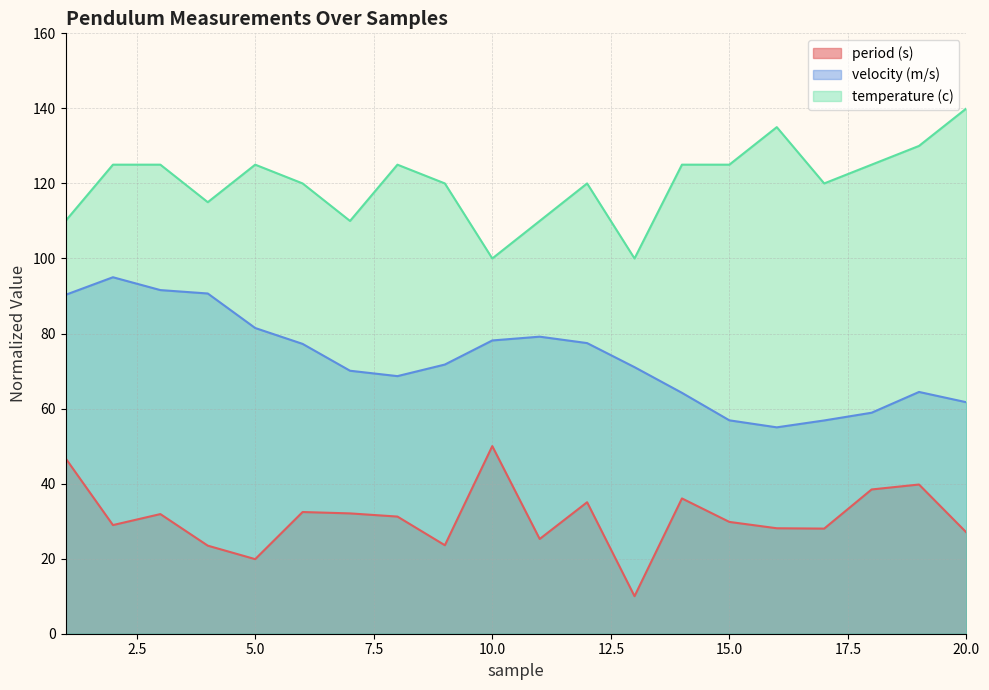

Read the period (s) value at 9.

23.6